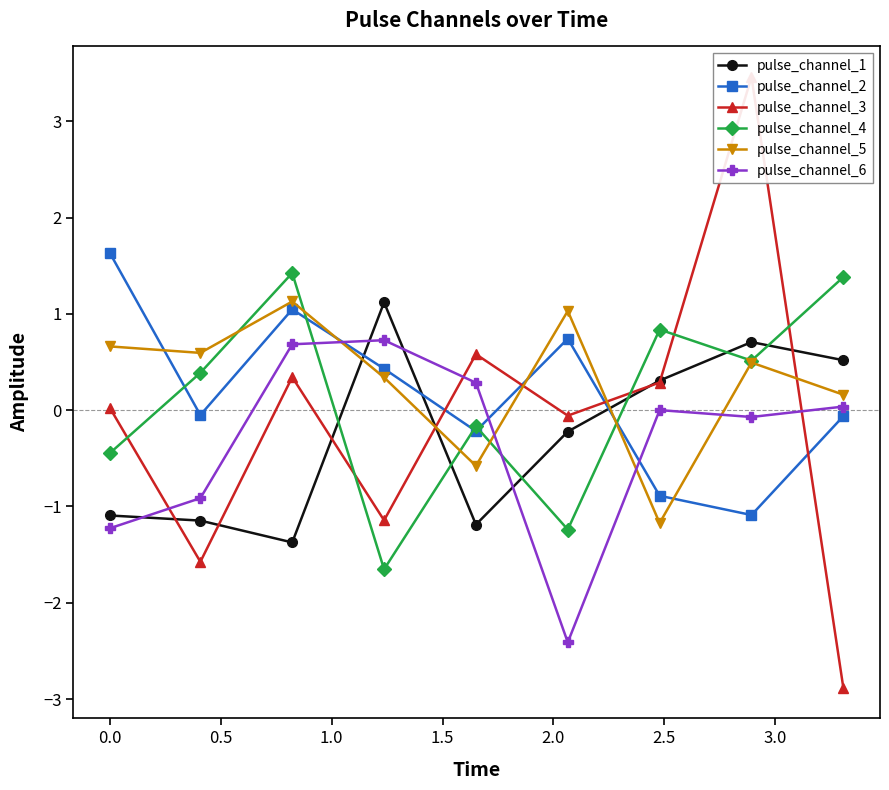

Reading left to right, extract all data points from this chart.

pulse_channel_1: -1.1	-1.1	-1.4	1.1	-1.2	-0.2	0.3	0.7	0.5
pulse_channel_2: 1.6	-0.1	1.0	0.4	-0.2	0.7	-0.9	-1.1	-0.1
pulse_channel_3: 0.0	-1.6	0.3	-1.1	0.6	-0.1	0.3	3.5	-2.9
pulse_channel_4: -0.4	0.4	1.4	-1.7	-0.2	-1.2	0.8	0.5	1.4
pulse_channel_5: 0.7	0.6	1.1	0.3	-0.6	1.0	-1.2	0.5	0.2
pulse_channel_6: -1.2	-0.9	0.7	0.7	0.3	-2.4	0.0	-0.1	0.0